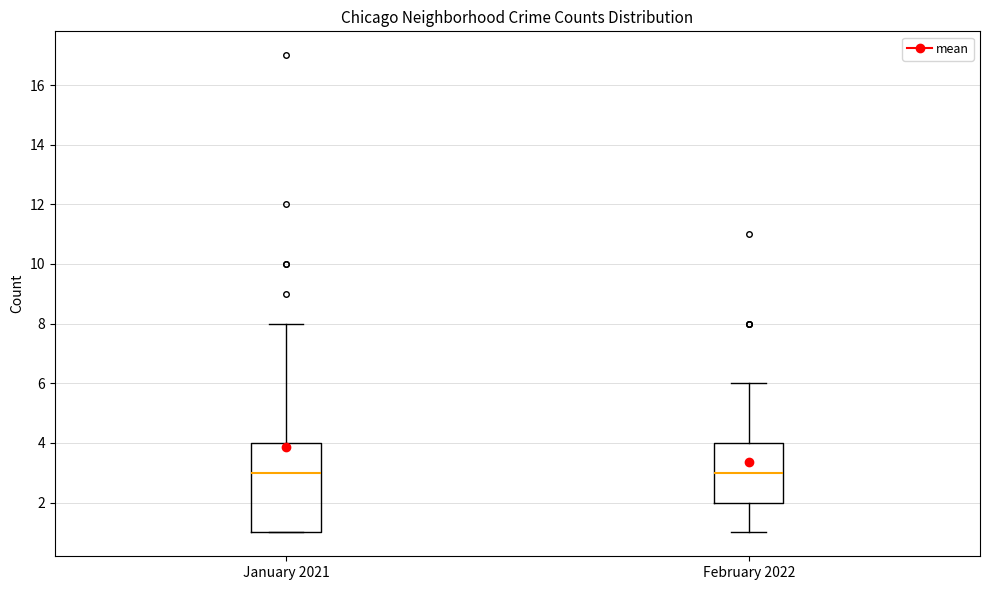

Reading left to right, transcribe this box plot: for each box, give where its median line is, the range the box spans, and where its two whiskers end, as read against the y-axis. The values are not printed on the chart, so give them approximately, as read against the axis.

January 2021: median 3, box 1 to 4, whiskers 1 to 8
February 2022: median 3, box 2 to 4, whiskers 1 to 6